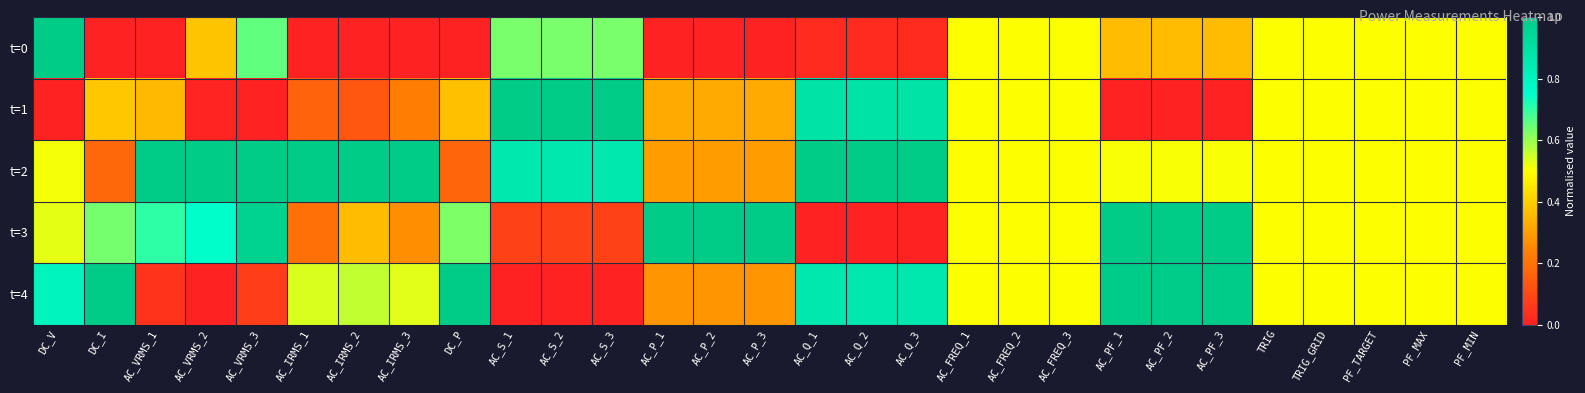

What is the total value across all series at AC_PF_3?

2.9